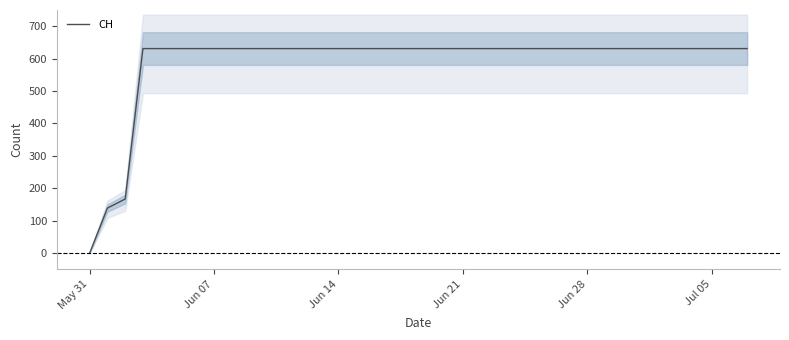

What is the highest value of the CH series?

631